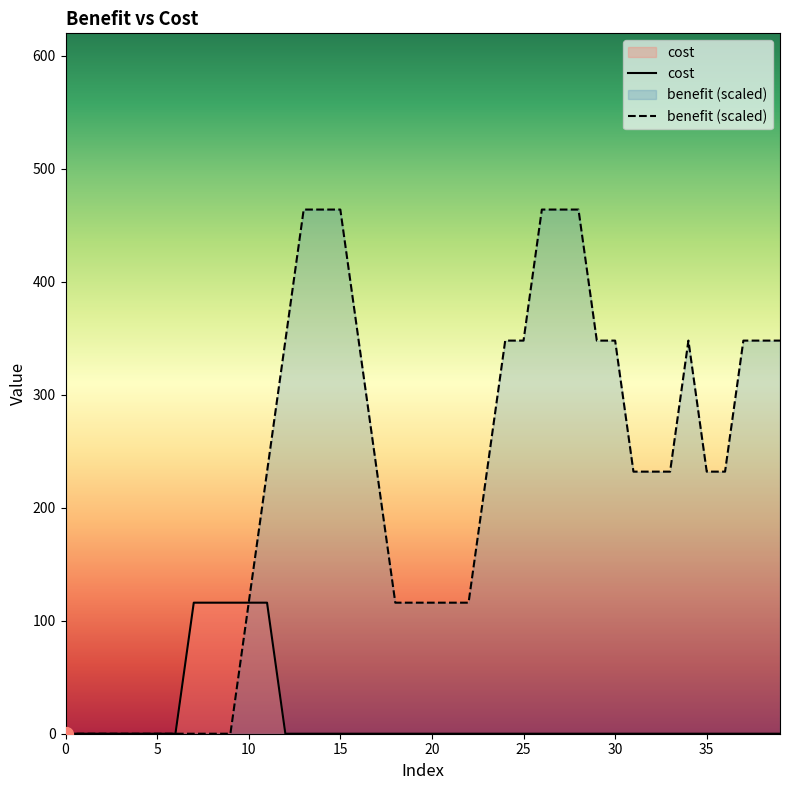

Which series has the largest range (max minus min)?

benefit (scaled)